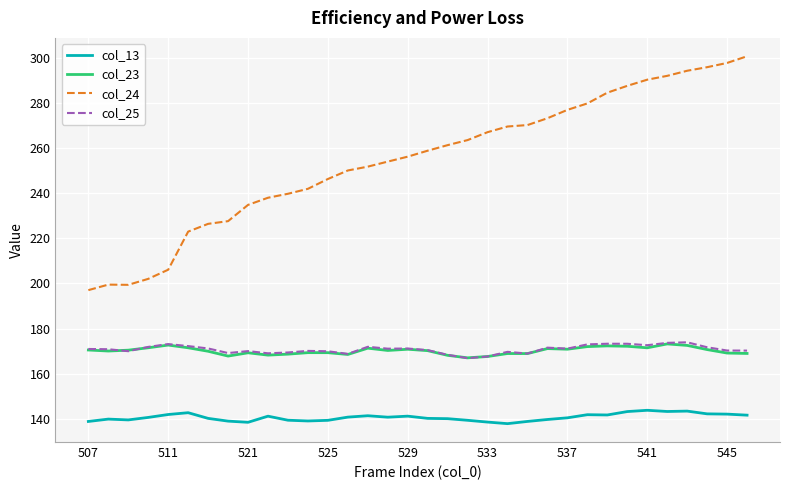

True or false: col_24 and col_13 cross at least once.

False